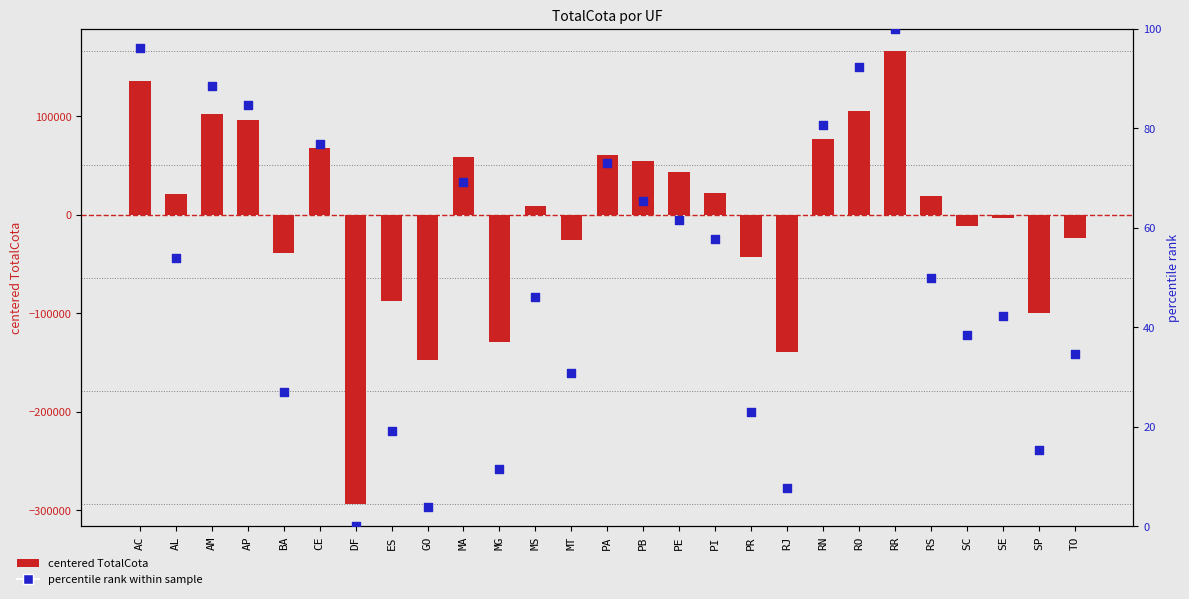

Is the value of centered TotalCota at PA greater than the value of percentile rank within sample at MT?

Yes